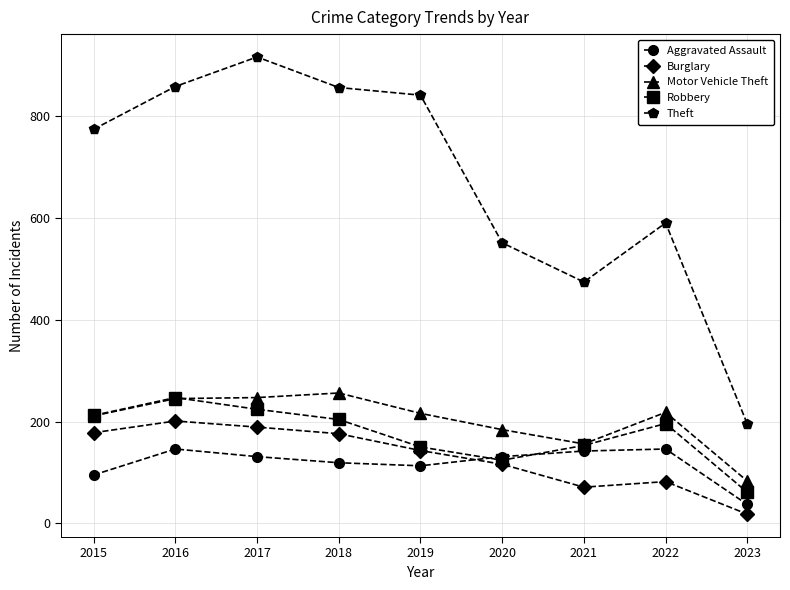

What is the difference between the highest and lowest values at 2015?

679